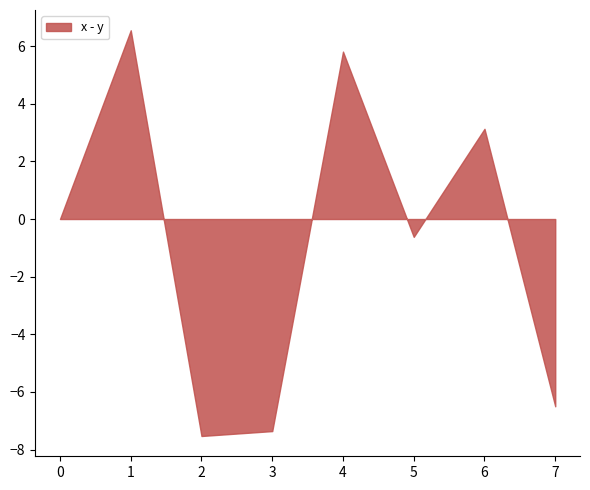

Where is the first local maximum?

1